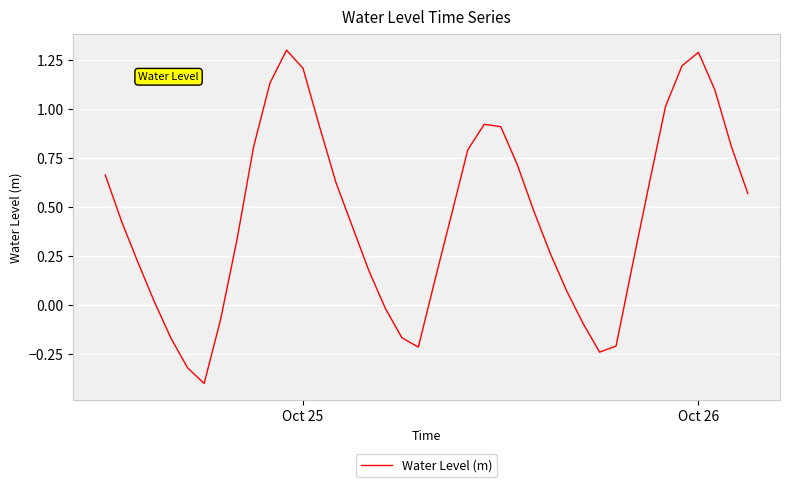

What is the smallest value displayed?

-0.4